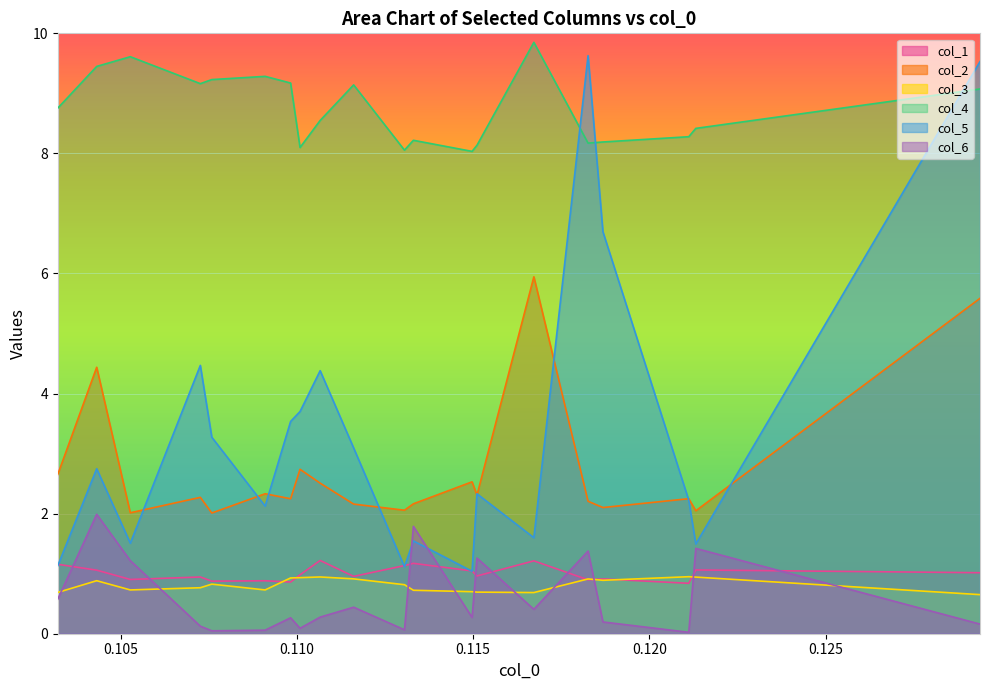

Which series has the widest spread of values?

col_5